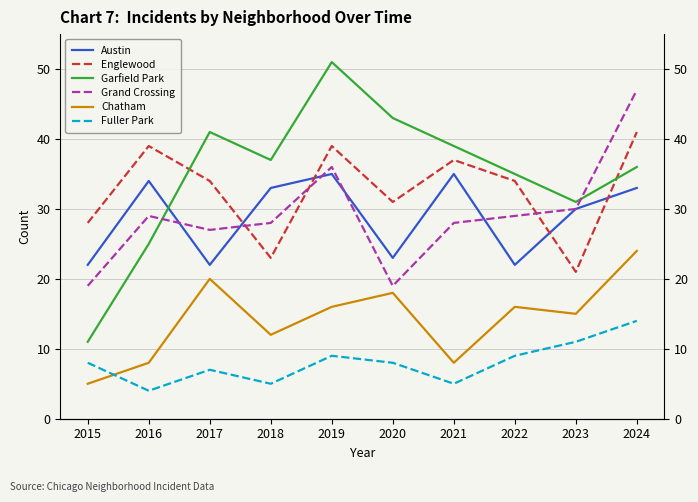

What is the lowest value of the Fuller Park series?

4